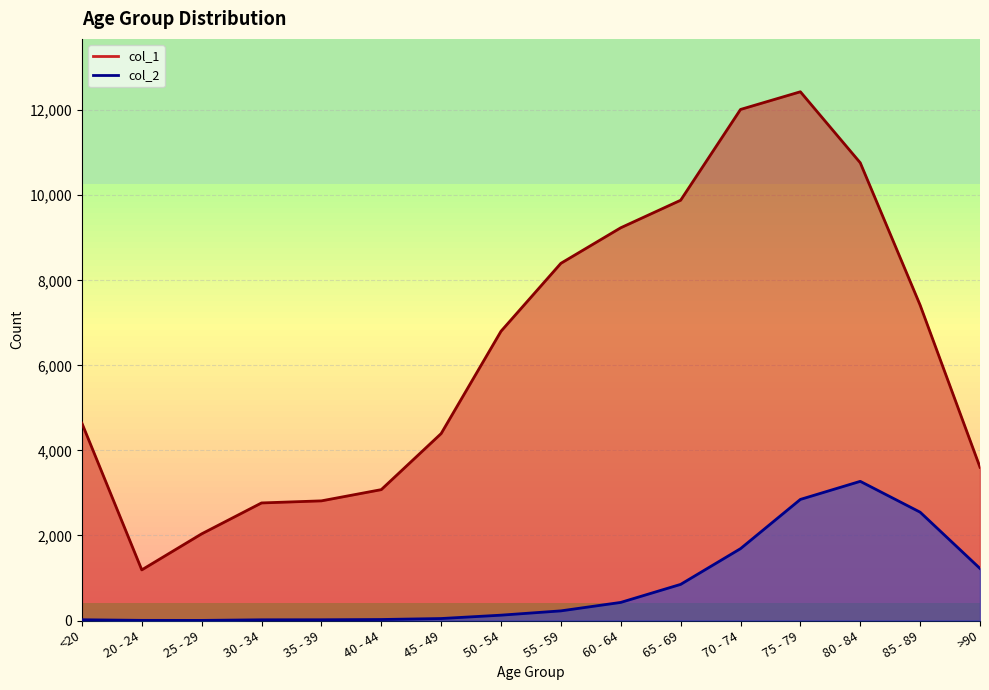

True or false: col_2 and col_1 intersect in this chart.

False